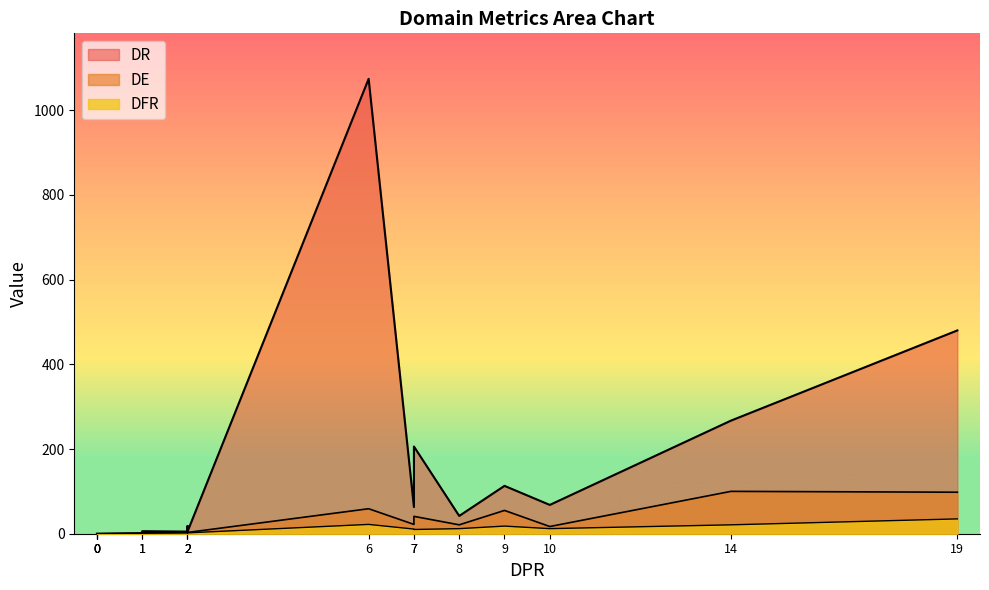

Reading left to right, transcribe all the data shown in this chart.

DR: Archiving=68	Basics=1074	Component=1	Concurrency=42	Configuration=18	CrossPlatform=63	Format=5	GUI=480	IO=0	Logging=5	Math=0	Media=6	Meta=113	Parsing=0	Testing=0	Web=267	XML=206
DE: Archiving=17	Basics=59	Component=1	Concurrency=21	Configuration=11	CrossPlatform=22	Format=3	GUI=98	IO=0	Logging=3	Math=0	Media=3	Meta=55	Parsing=0	Testing=0	Web=100	XML=41
DFR: Archiving=12	Basics=22	Component=1	Concurrency=12	Configuration=4	CrossPlatform=11	Format=2	GUI=35	IO=0	Logging=2	Math=0	Media=1	Meta=18	Parsing=0	Testing=0	Web=21	XML=10